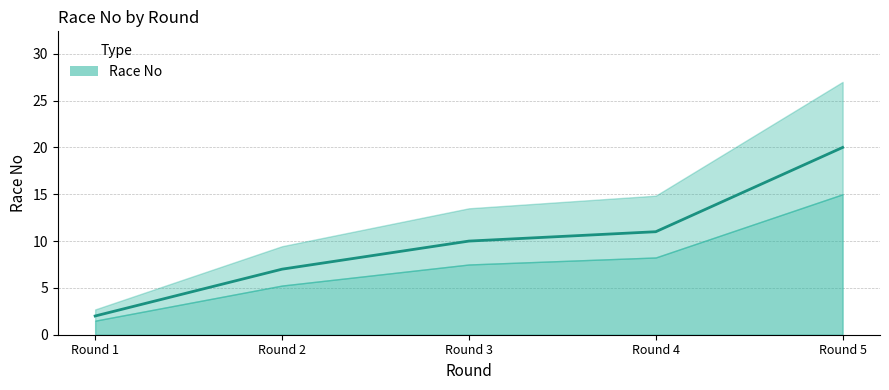

The chart shows a value of 19 at Round 4. True or false?

False